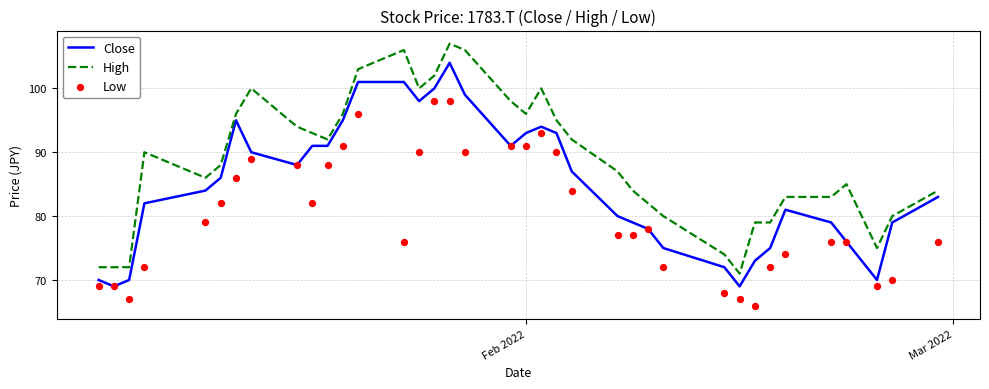

What are all the series names shown in the legend?

Close, High, Low